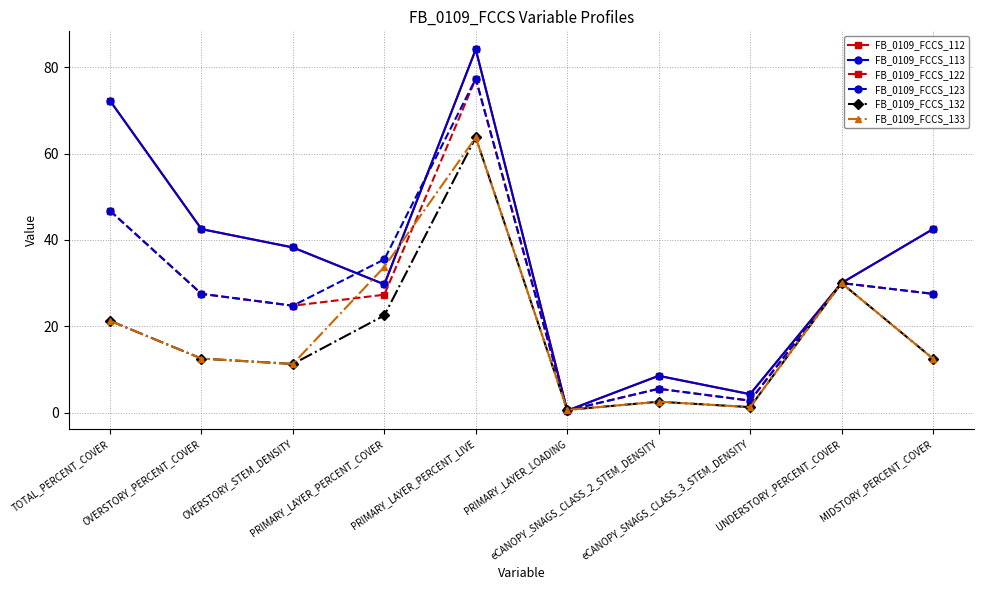

At how many categories does at least one series exceed 24?

7